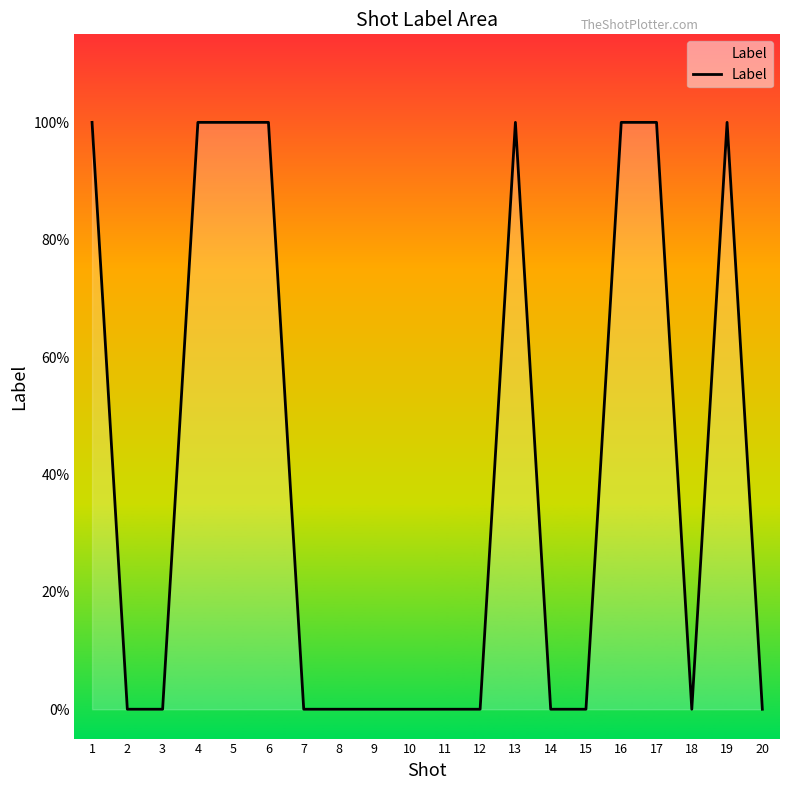

Where is the data nearest to the value 0?

2